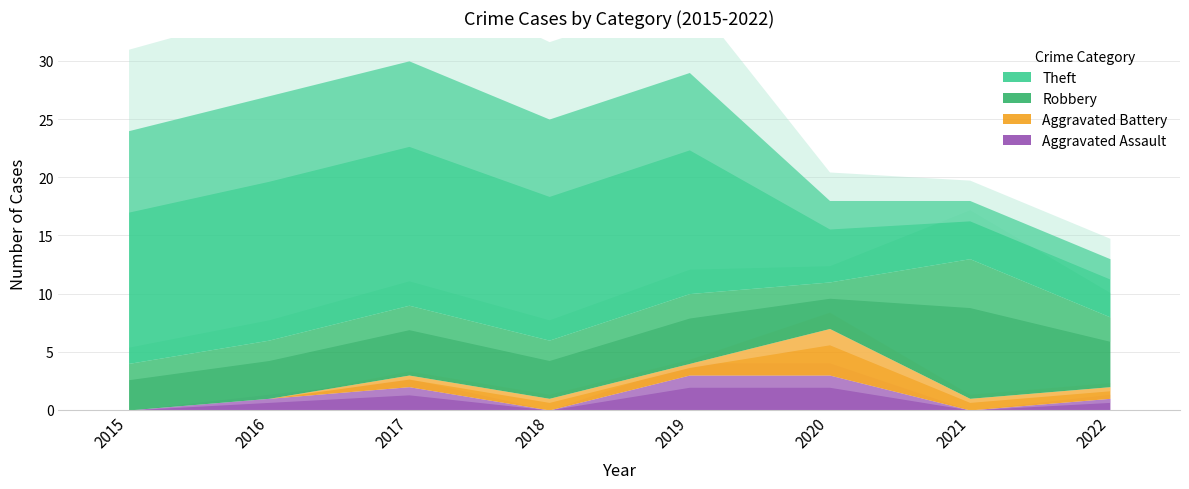

Count the number of data series in this chart.

4